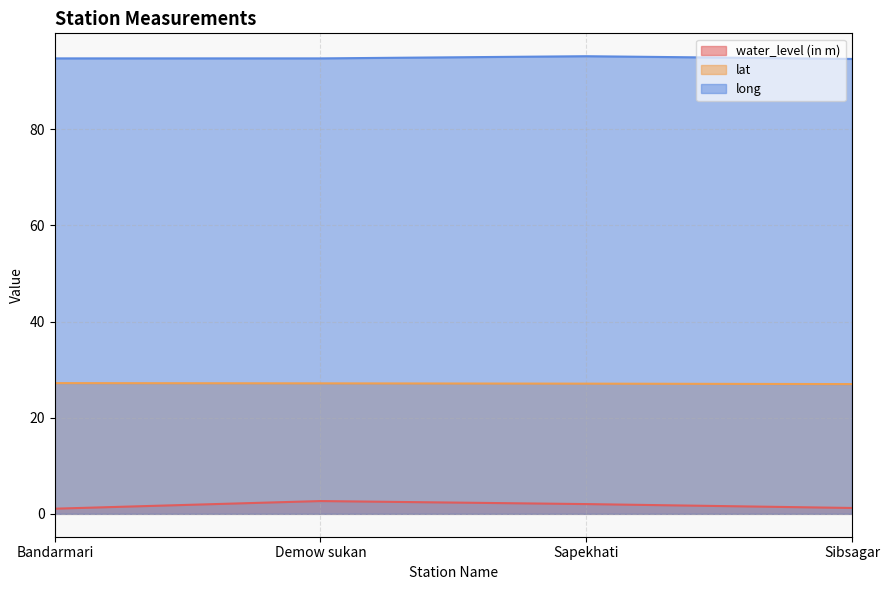

What is the difference between the maximum and second lowest values in the long series?

0.5